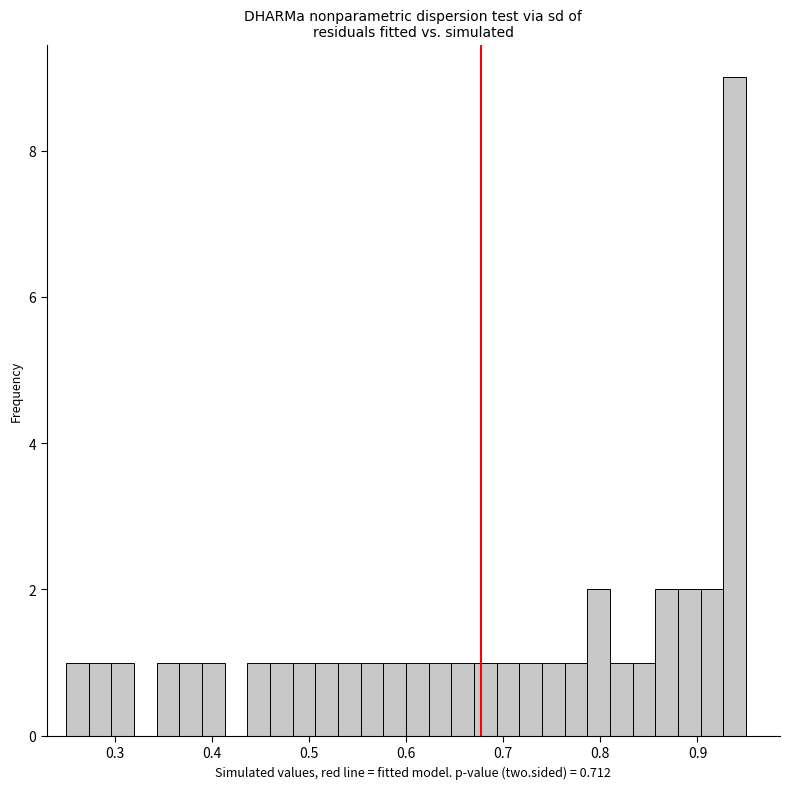

Around what value on the x-axis is the tallest bar? Give the approximate position of its centre, as read against the axis.

0.94